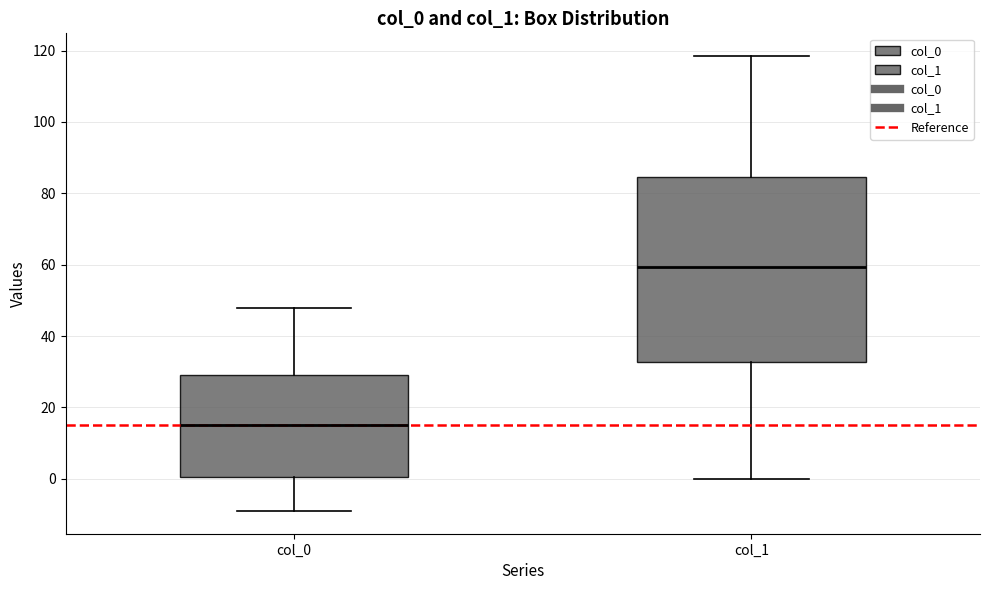

Which box's median line is the lowest?

col_0